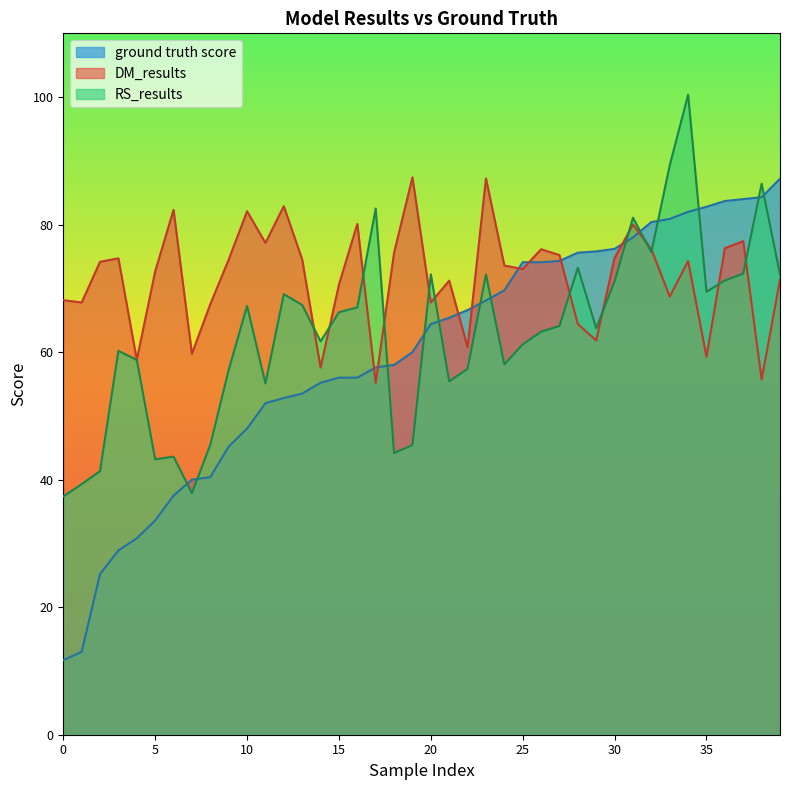

What value does the RS_results series have at 12?

69.1